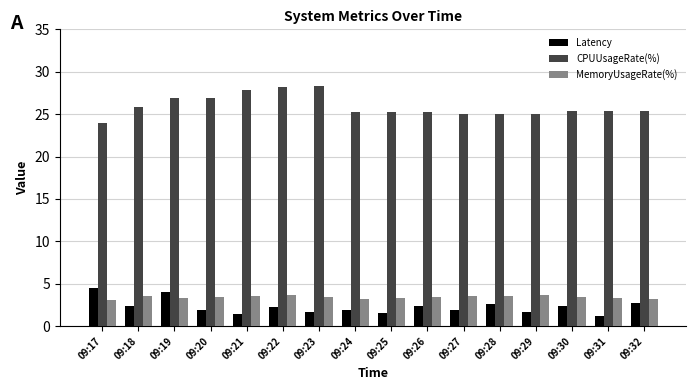

At how many categories does at least one series exceed 5?

16